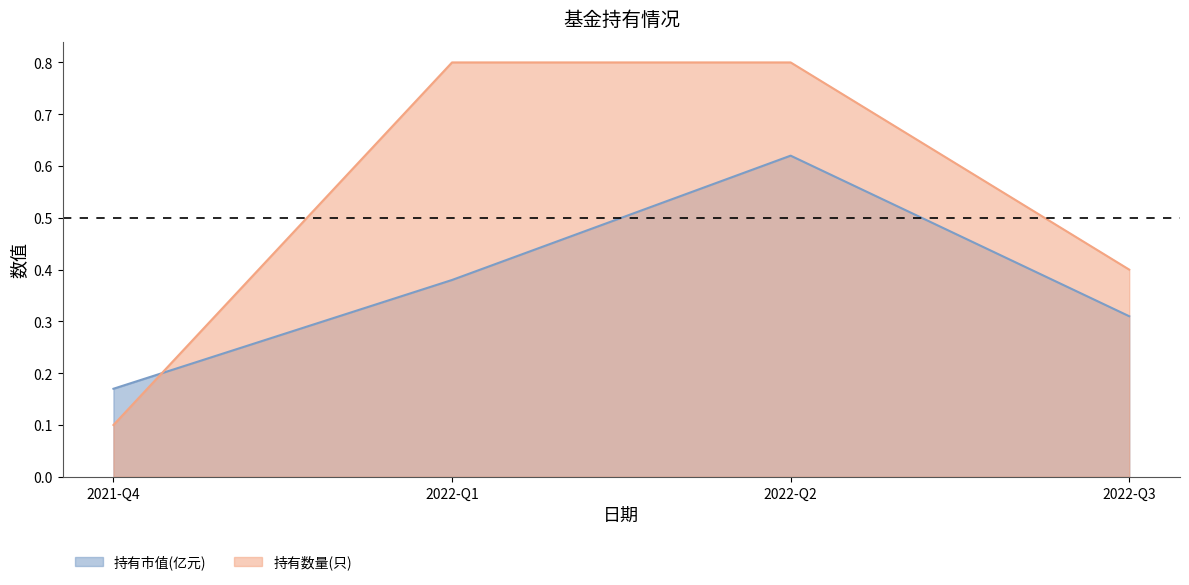

Which series has the largest range (max minus min)?

持有数量(只)